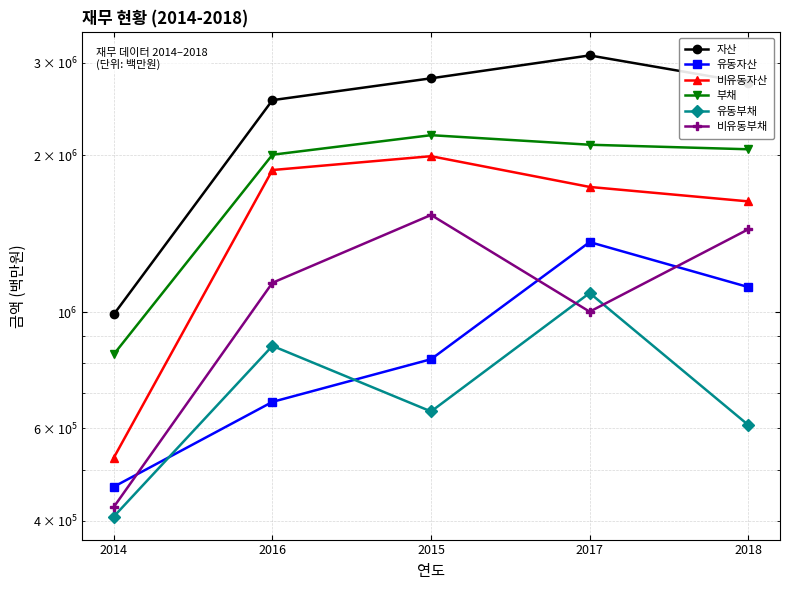

What value does the 유동자산 series have at 2016, to the nearest 10?

674550